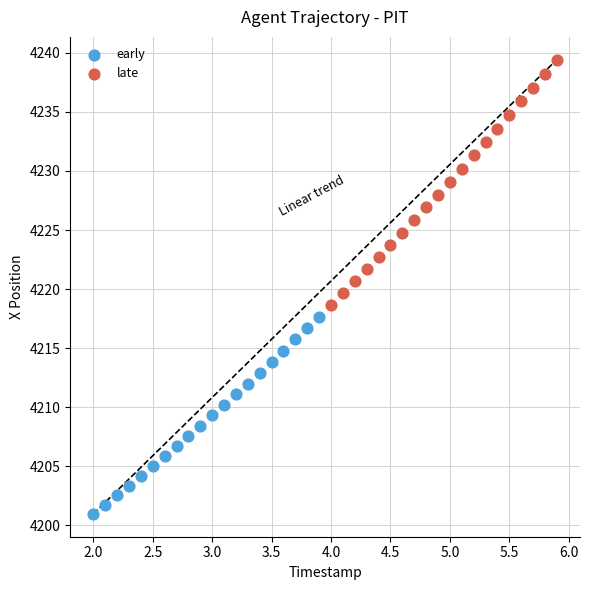

What are all the series names shown in the legend?

early, late